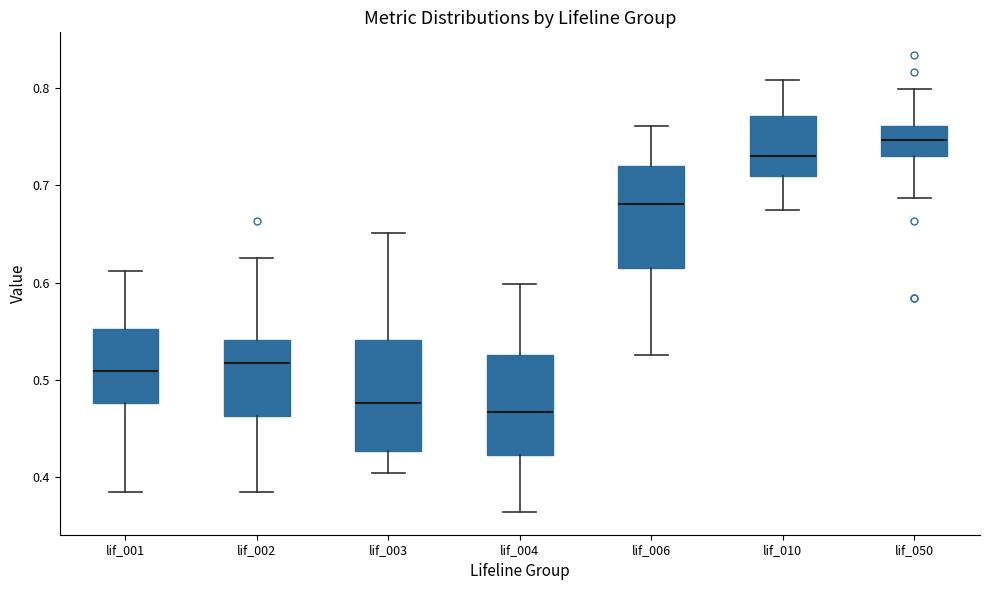

Reading left to right, transcribe this box plot: for each box, give where its median line is, the range the box spans, and where its two whiskers end, as read against the y-axis. The values are not printed on the chart, so give them approximately, as read against the axis.

lif_001: median 0.51, box 0.48 to 0.55, whiskers 0.38 to 0.61
lif_002: median 0.52, box 0.46 to 0.54, whiskers 0.38 to 0.63
lif_003: median 0.48, box 0.43 to 0.54, whiskers 0.40 to 0.65
lif_004: median 0.47, box 0.42 to 0.53, whiskers 0.36 to 0.60
lif_006: median 0.68, box 0.62 to 0.72, whiskers 0.53 to 0.76
lif_010: median 0.73, box 0.71 to 0.77, whiskers 0.67 to 0.81
lif_050: median 0.75, box 0.73 to 0.76, whiskers 0.69 to 0.80